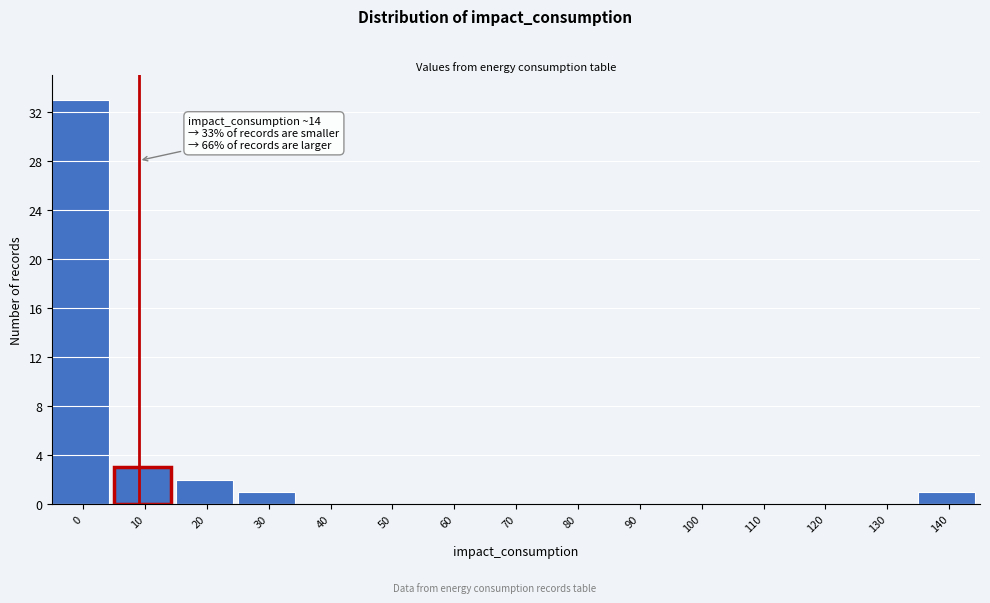

Reading left to right, list all the values displayed in this chart.

0=33	10=3	20=2	30=1	40=0	50=0	60=0	70=0	80=0	90=0	100=0	110=0	120=0	130=0	140=1